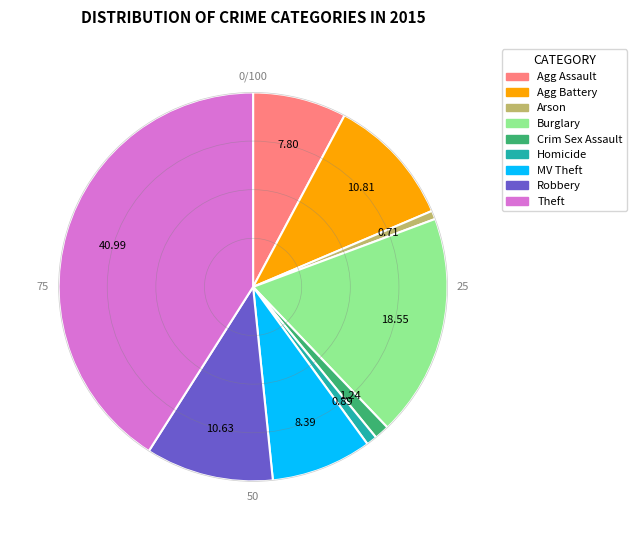

Is the sum of Homicide and Theft greater than half?

No